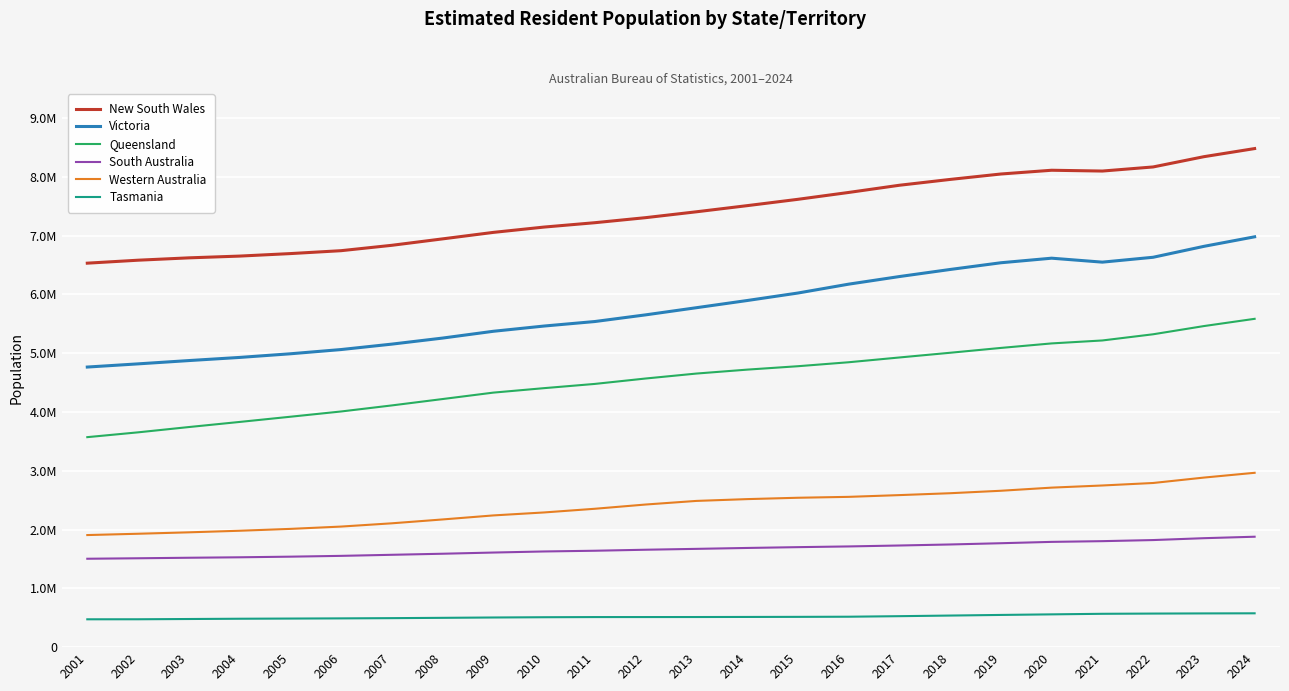

True or false: Victoria and South Australia cross at least once.

False